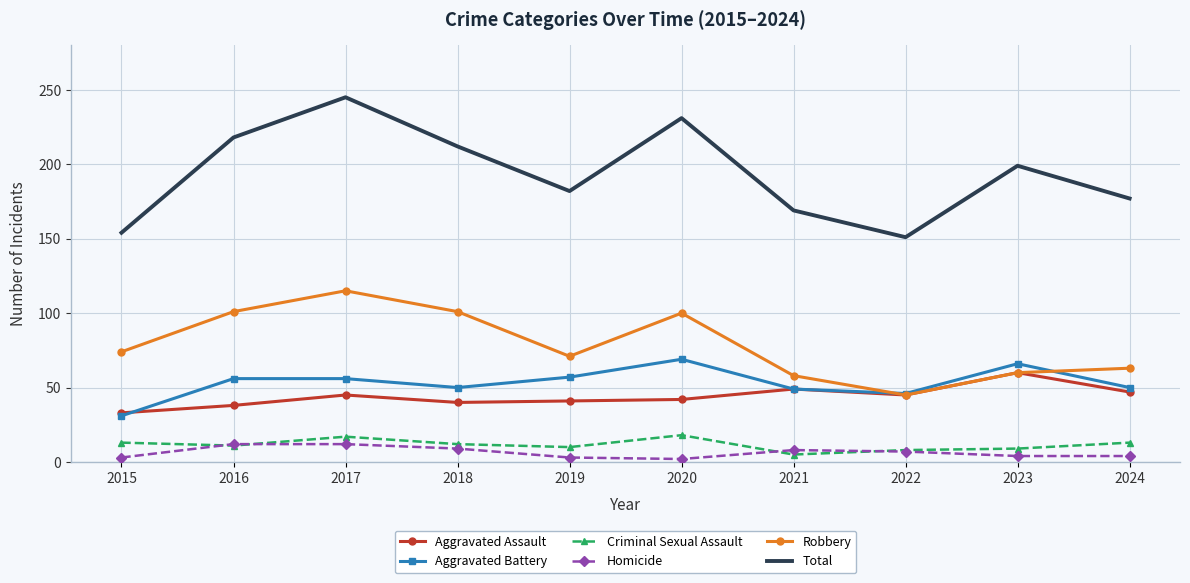

What is the sum of the Criminal Sexual Assault values at 2019 and 2021?

15